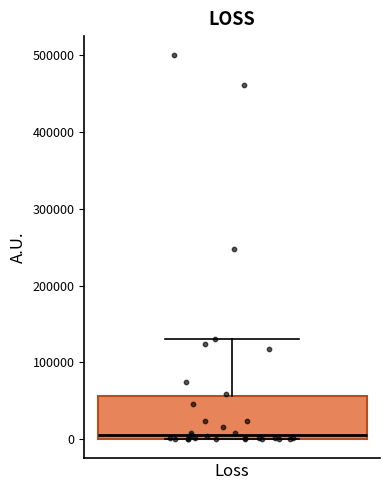

Where is the lower edge of the box for Loss on the y-axis? The values are not printed on the chart, so give them approximately, as read against the axis.

0